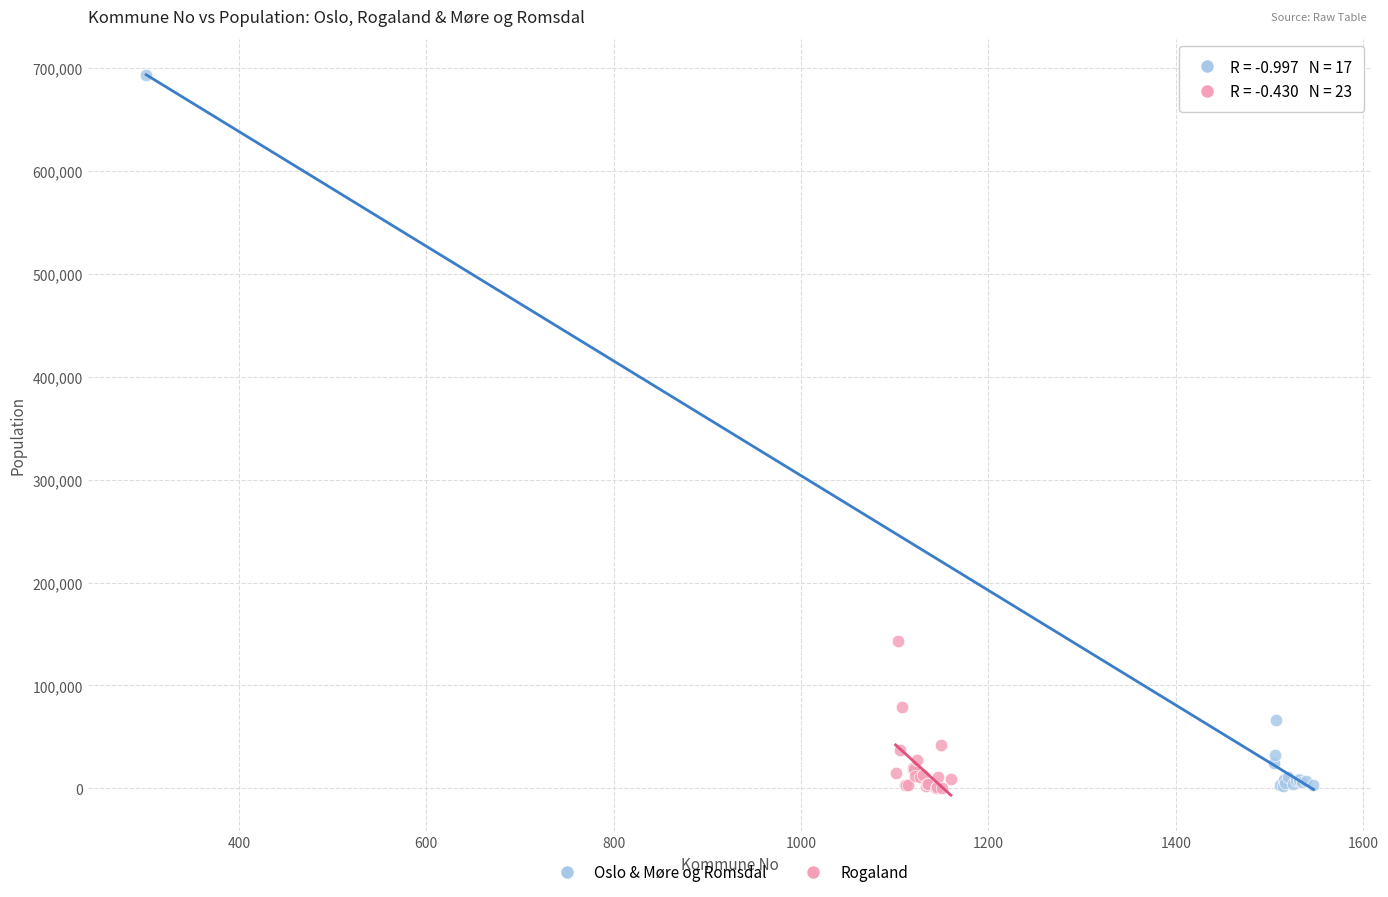

Which series reaches the maximum Y coordinate?

Oslo & Møre og Romsdal